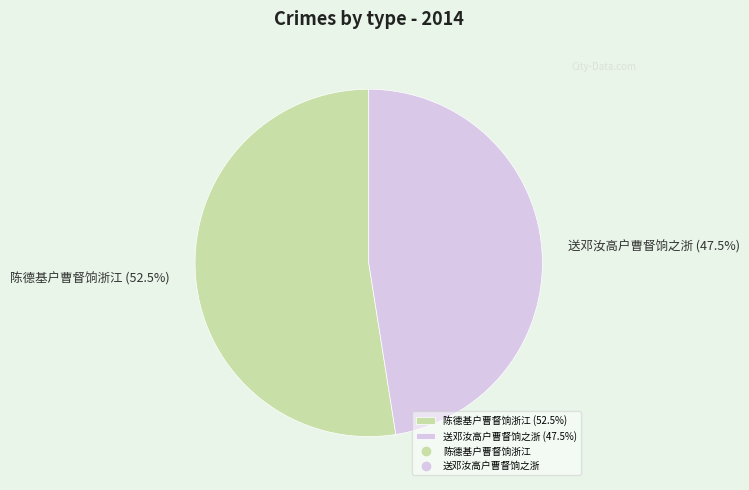

Is the sum of 送邓汝高户曹督饷之浙 and 陈德基户曹督饷浙江 greater than half?

Yes